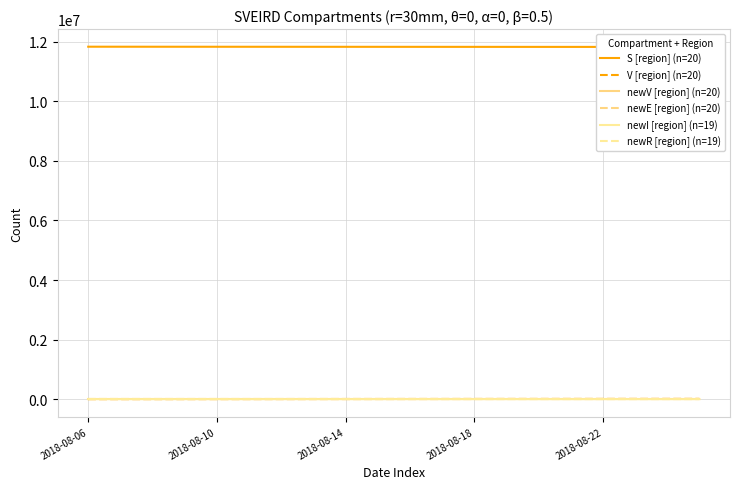

At which category is the sum across all series the highest?

2018-08-06